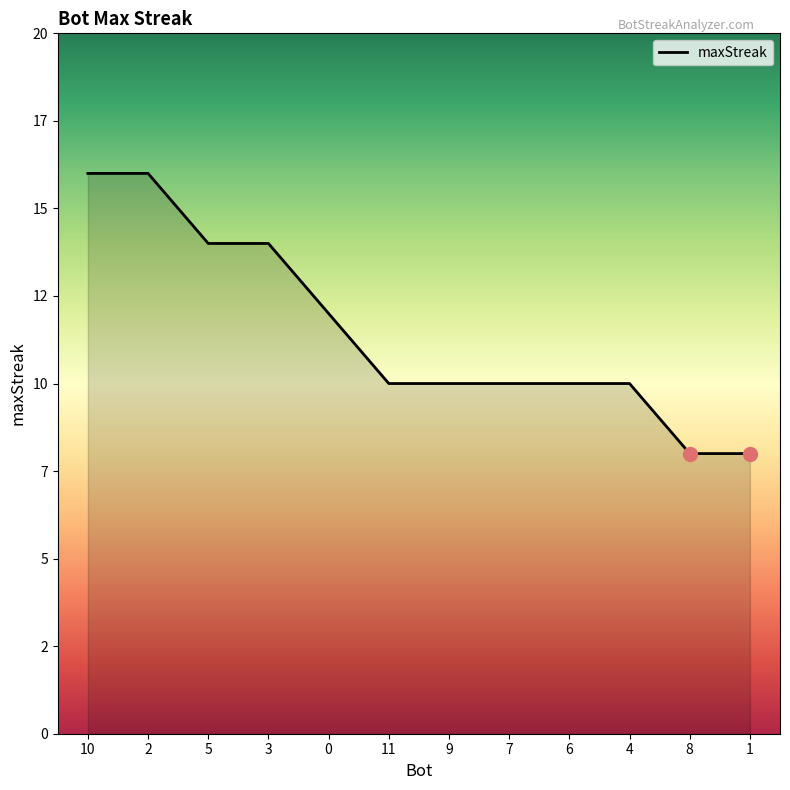

Does the chart display data point markers on the line(s)?

No